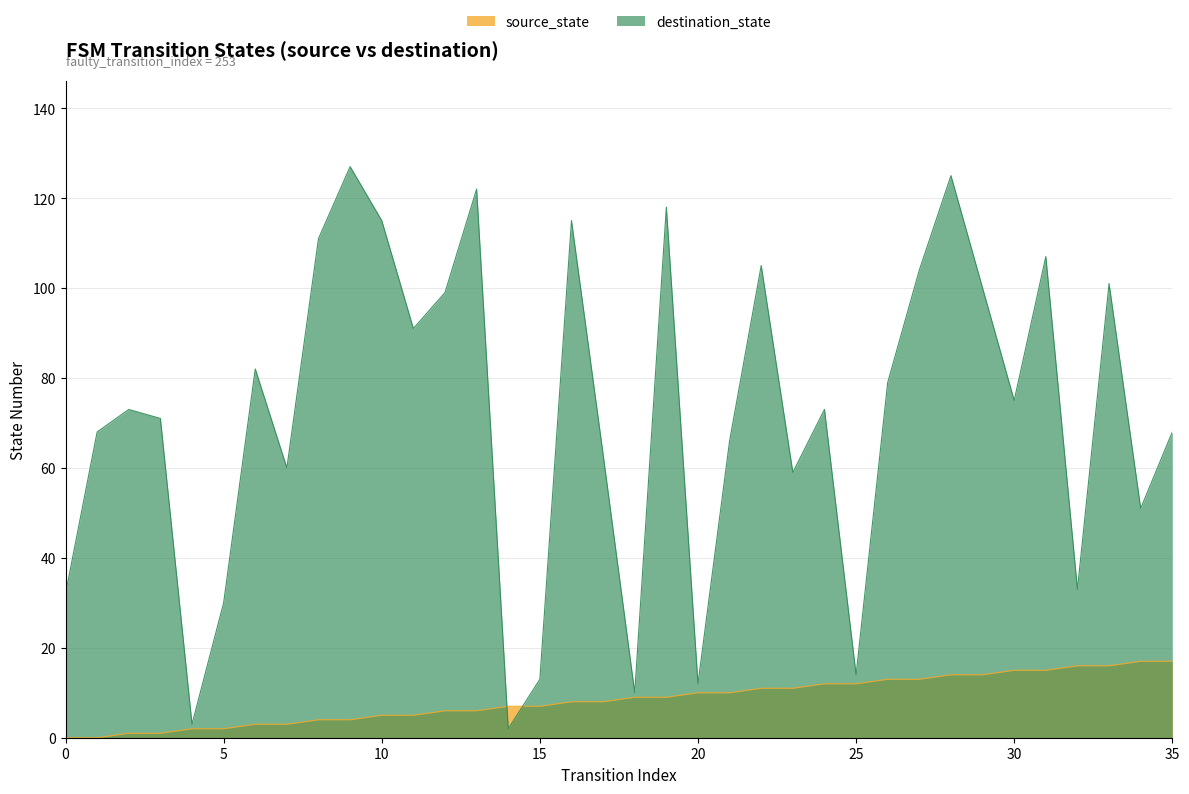

How many times do destination_state and source_state cross each other?

2